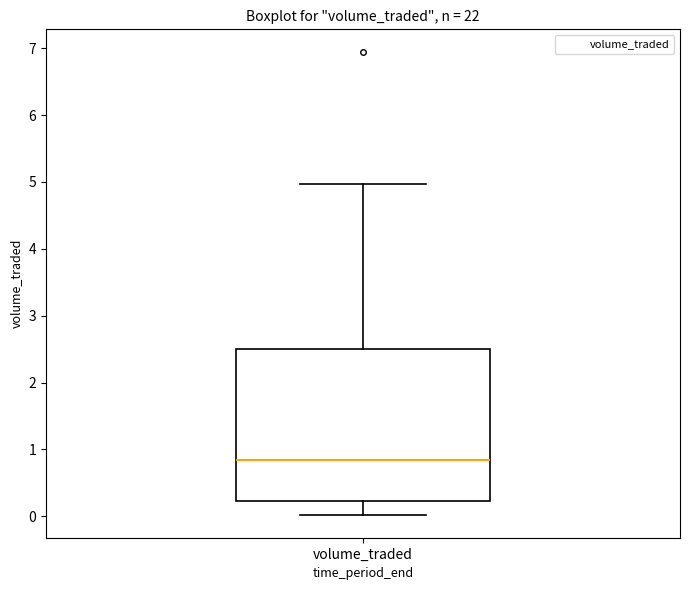

Where is the lower edge of the box for volume_traded on the y-axis? The values are not printed on the chart, so give them approximately, as read against the axis.

0.2